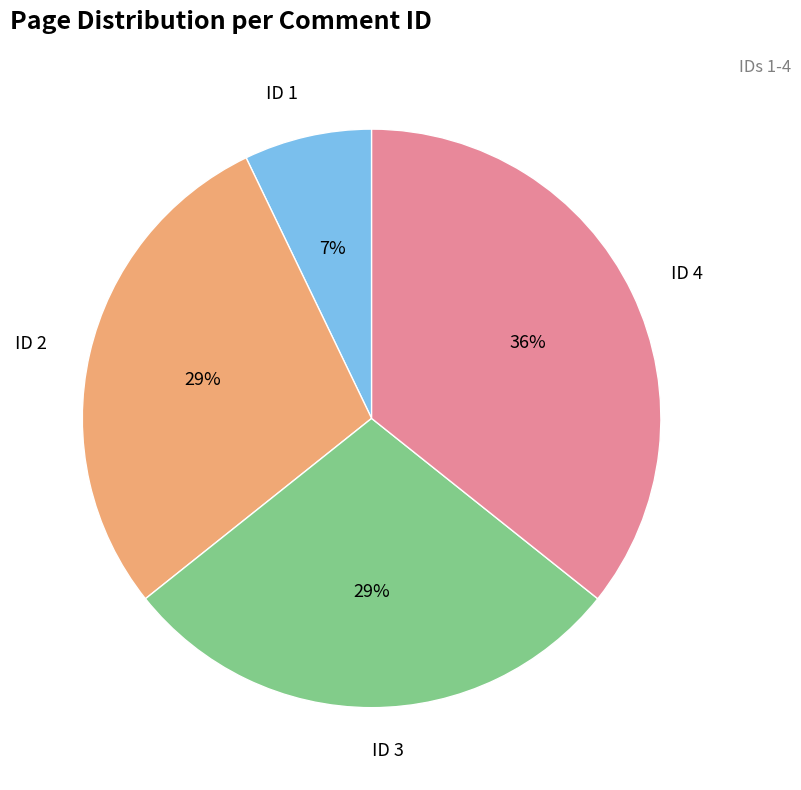

To the nearest percent, what portion does ID 3 represent?

29%